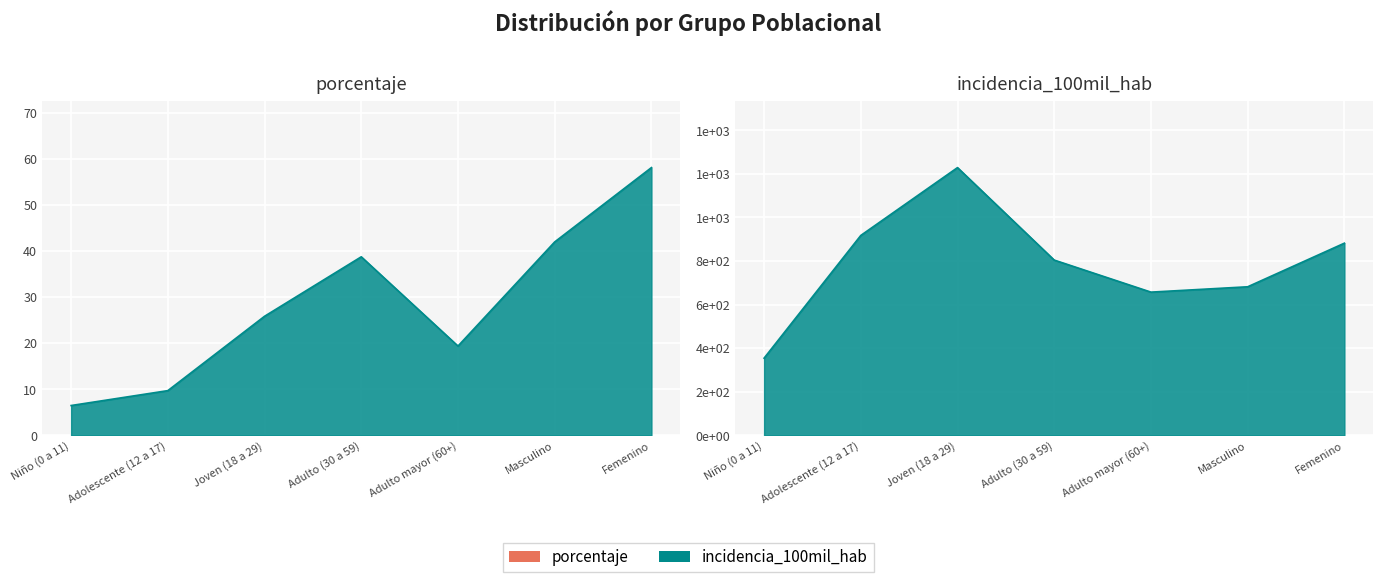

True or false: porcentaje and incidencia_100mil_hab intersect in this chart.

False